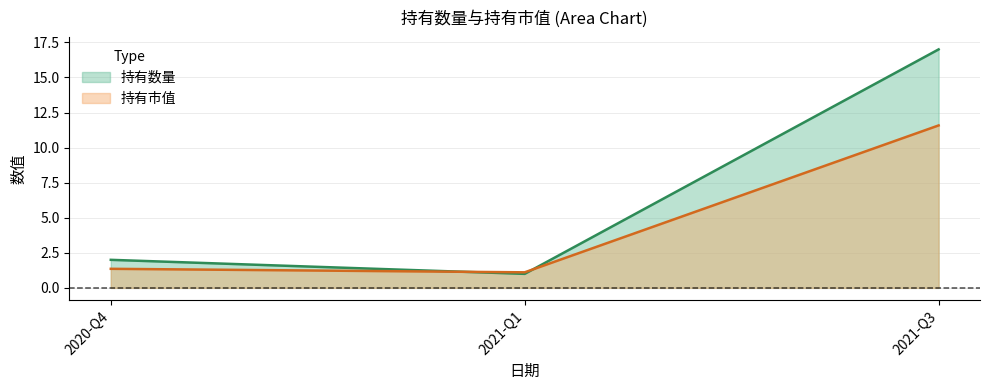

What is the label of the 1st point from the left?

2020-Q4